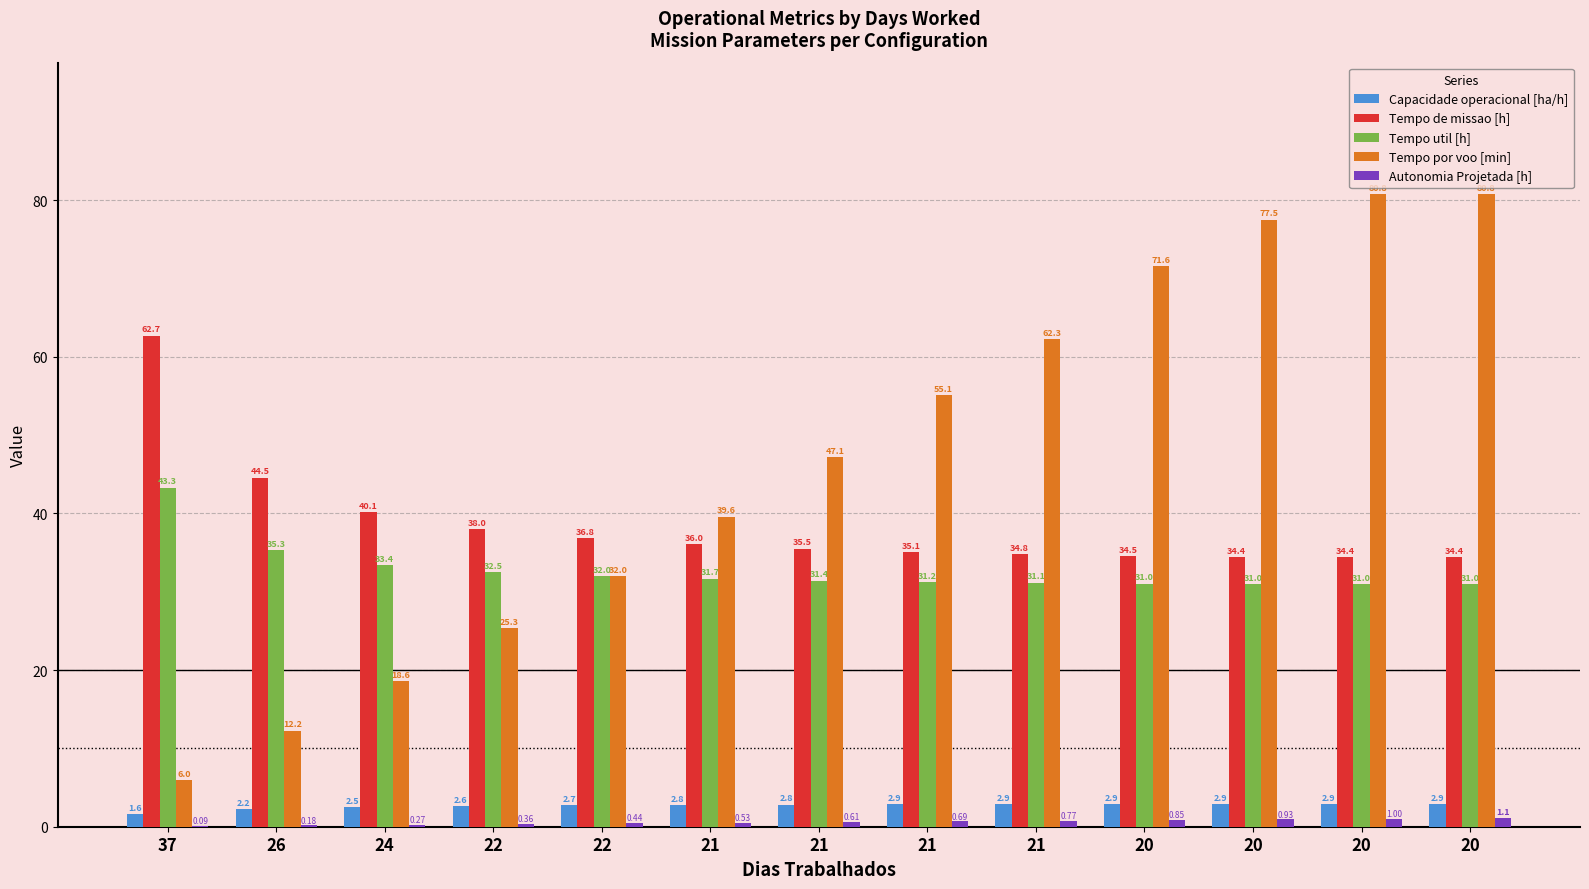

Count the number of categories in the chart.

13